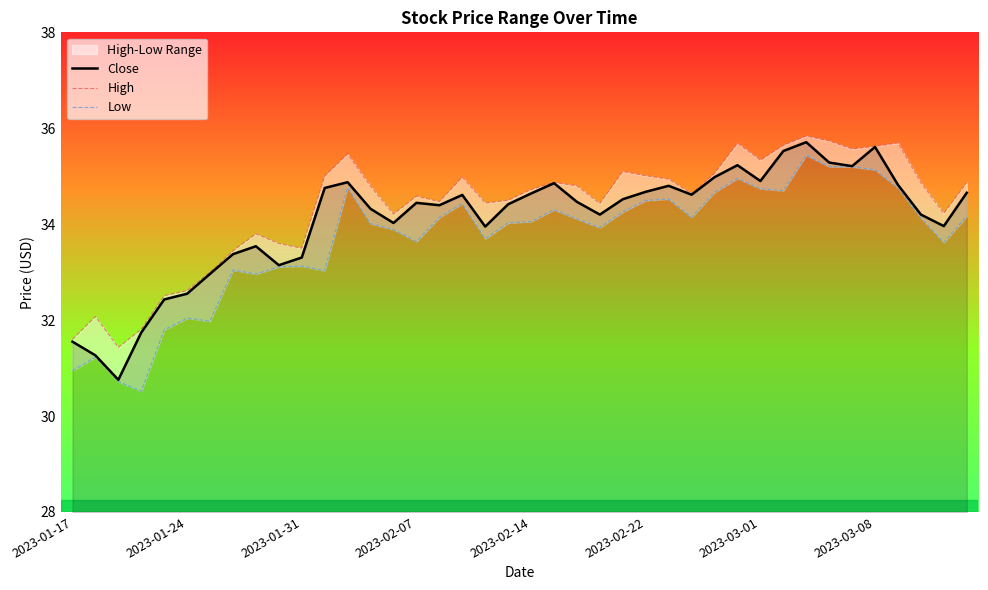

What is the difference between the maximum and minimum values in the High series?

4.4